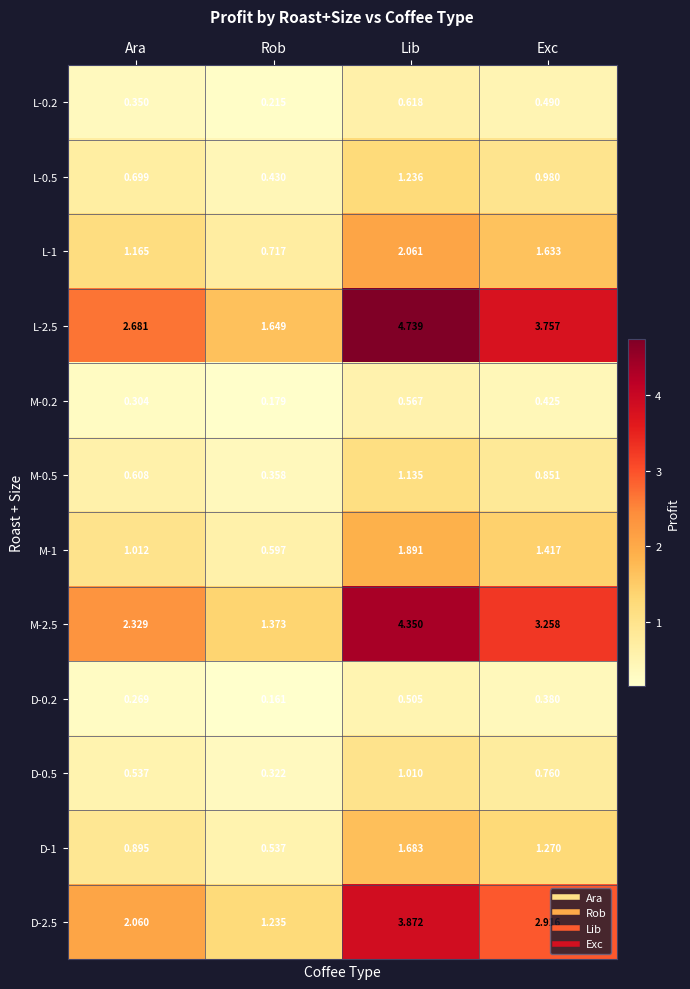

What is the total value across all series at Exc?

18.1